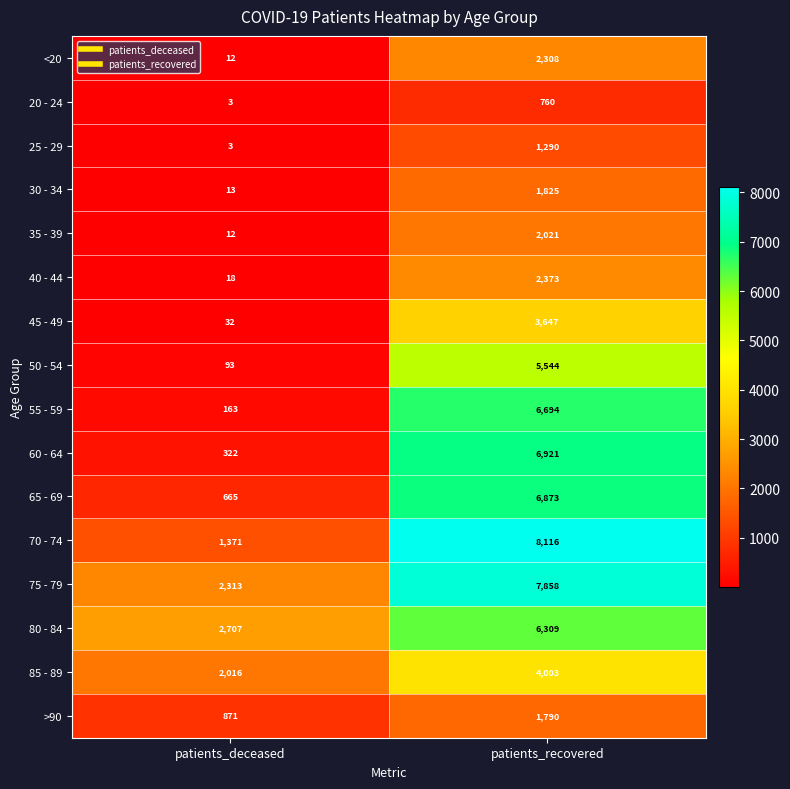

The value of 20 - 24 at patients_recovered is 201. True or false?

False